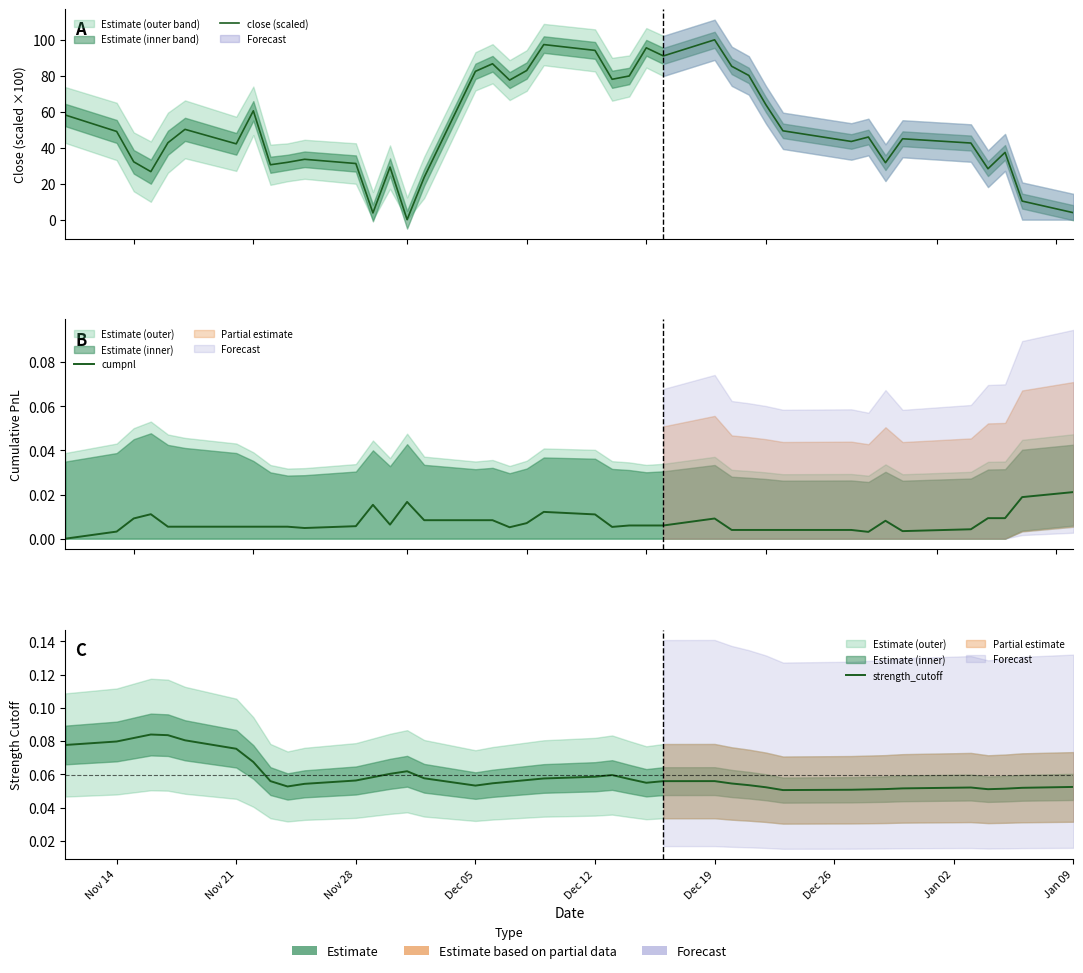

How many interior local peaks does the strength_cutoff series have?

5